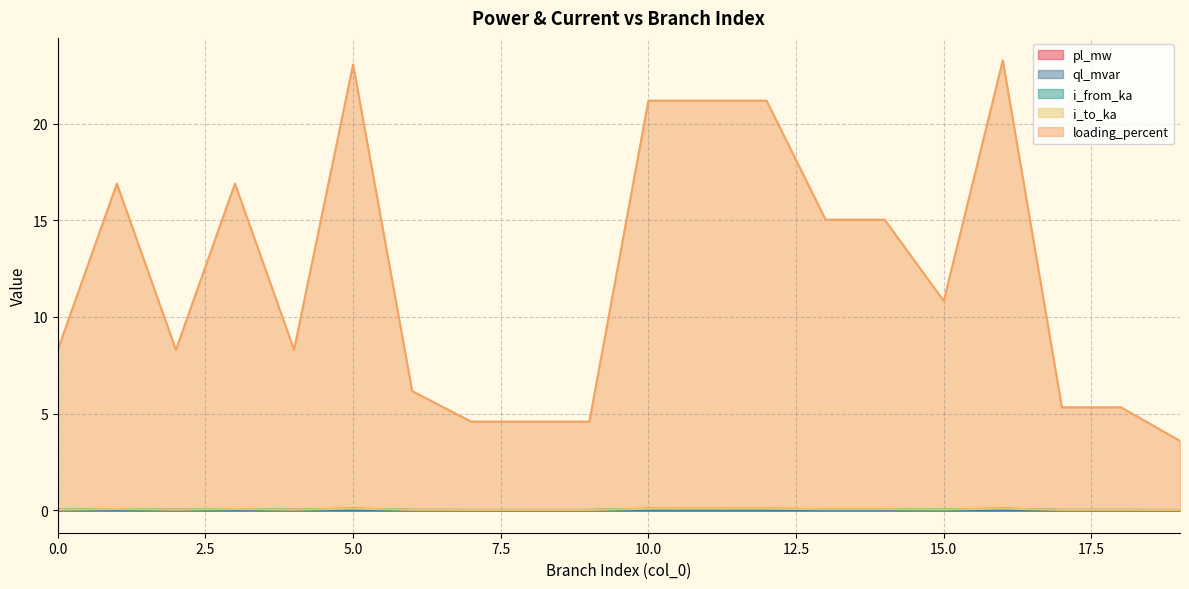

Reading right to left, list all the values displayed in this chart.

pl_mw: 0.0	0.0	0.0	0.0	0.0	0.0	0.0	0.0	0.0	0.0	0.0	0.0	0.0	0.0	0.0	0.0	0.0	0.0	0.0	0.0
ql_mvar: 0.0	0.0	0.0	0.0	0.0	0.0	0.0	0.0	0.0	0.0	0.0	0.0	0.0	0.0	0.0	0.0	0.0	0.0	0.0	0.0
i_from_ka: 0.0	0.0	0.0	0.1	0.0	0.1	0.1	0.1	0.1	0.1	0.0	0.0	0.0	0.0	0.1	0.0	0.1	0.0	0.1	0.0
i_to_ka: 0.0	0.0	0.0	0.1	0.0	0.1	0.1	0.1	0.1	0.1	0.0	0.0	0.0	0.0	0.1	0.0	0.1	0.0	0.1	0.0
loading_percent: 3.6	5.3	5.3	23.3	10.8	15.0	15.0	21.2	21.2	21.2	4.6	4.6	4.6	6.2	23.1	8.3	16.9	8.3	16.9	8.3